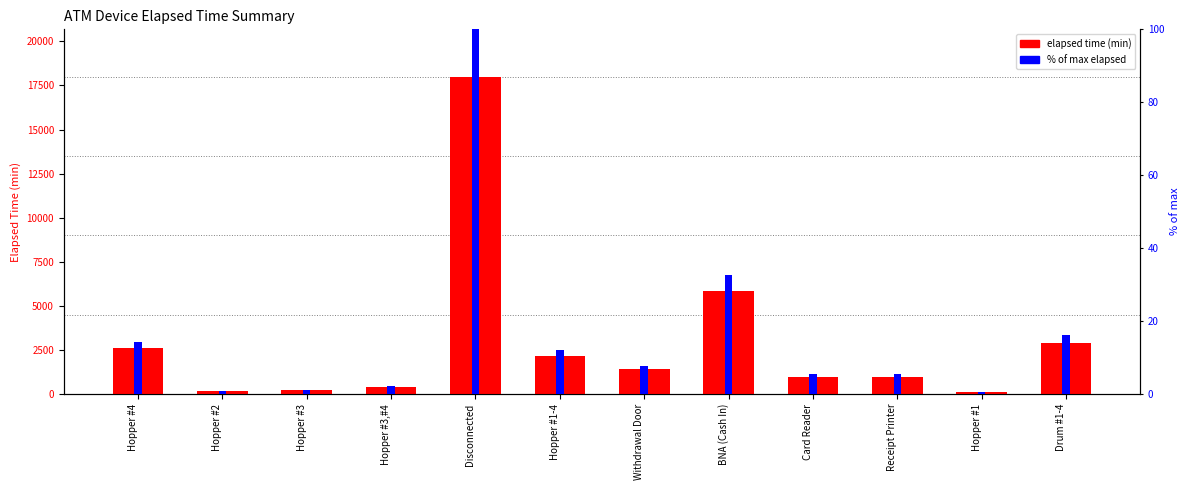

Which series has the largest range (max minus min)?

elapsed time (min)